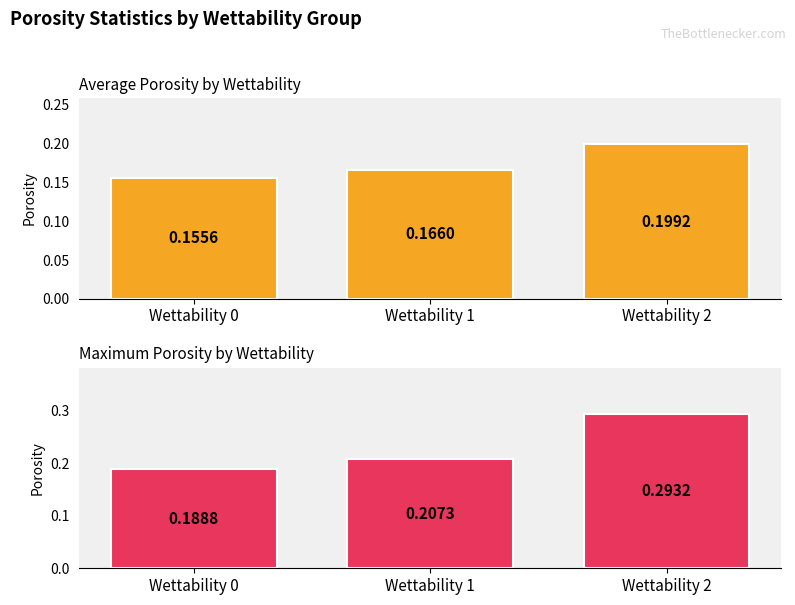

How many bars are there in total?

6